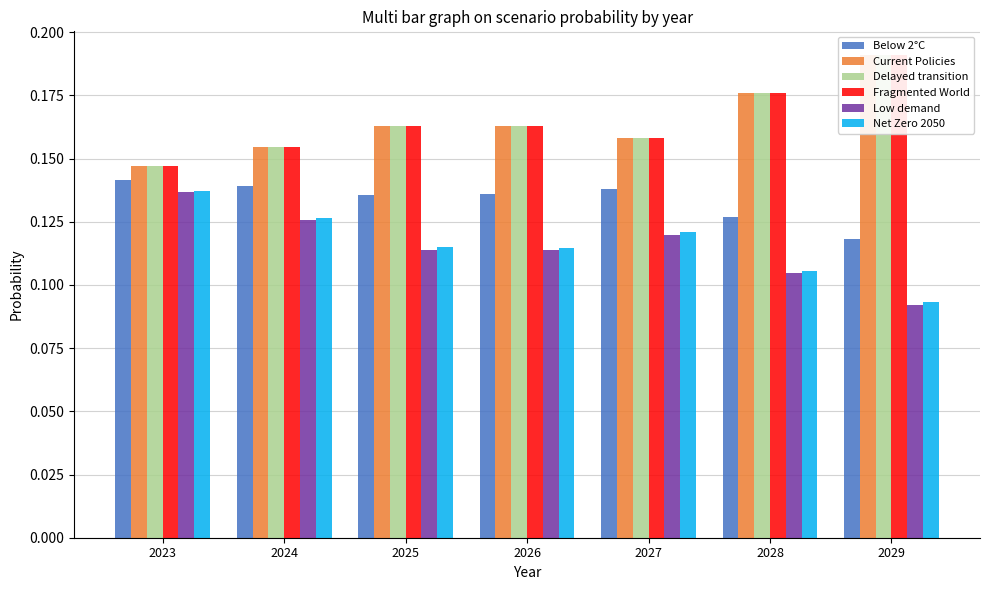

Rank the series by their maximum value, from lowest to highest.

Low demand, Net Zero 2050, Below 2°C, Delayed transition, Current Policies, Fragmented World